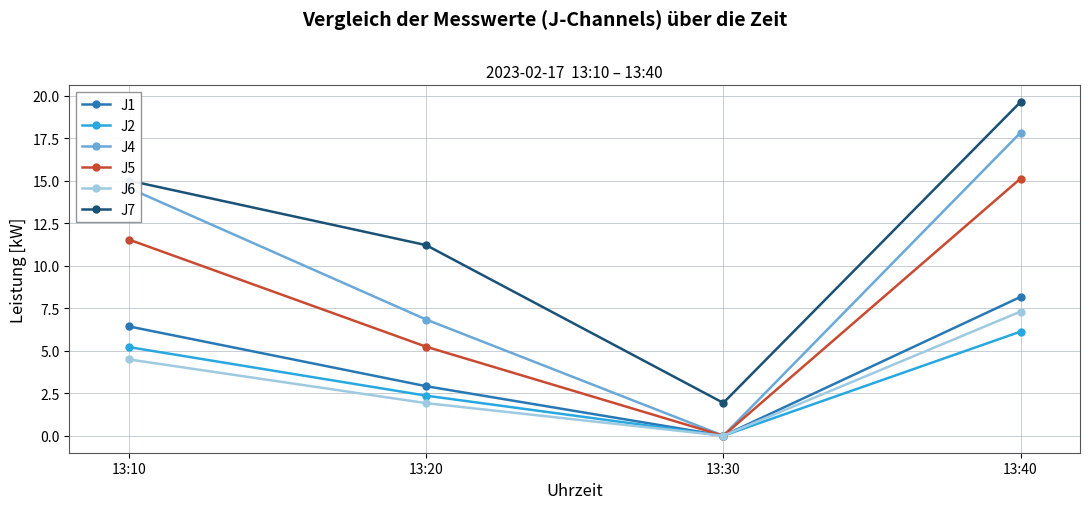

What is the total value across all series at 13:30?

1.9